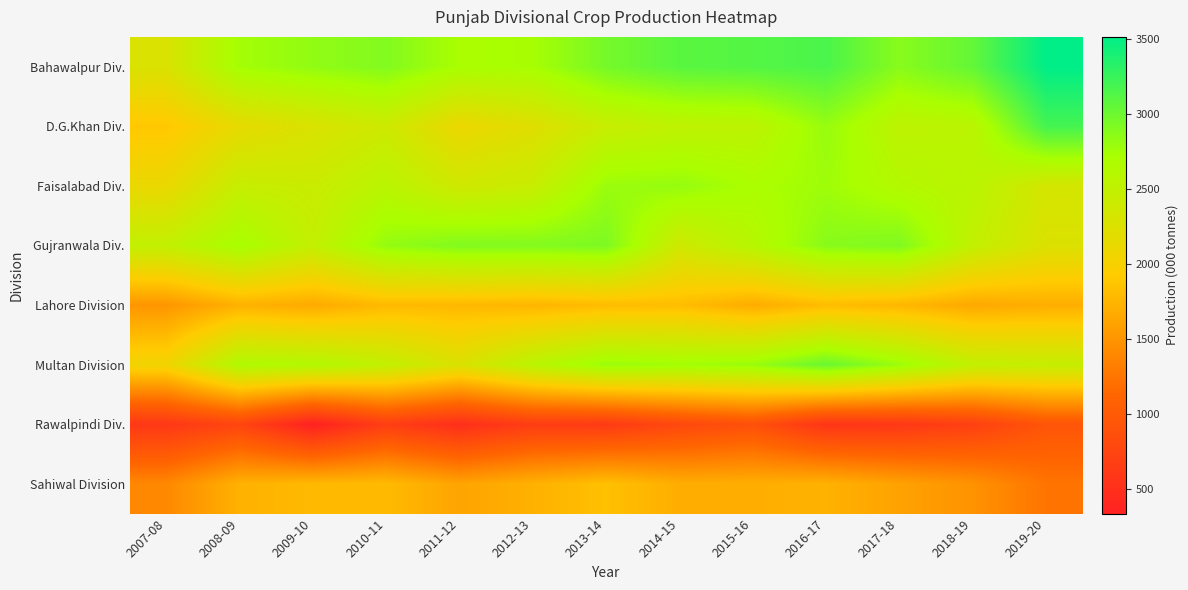

Rank the series at 2011-12 from highest to lowest value.

Gujranwala Div., Bahawalpur Div., Faisalabad Div., Multan Division, D.G.Khan Div., Lahore Division, Sahiwal Division, Rawalpindi Div.